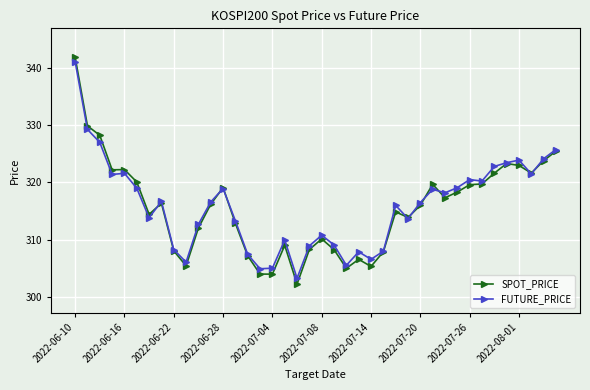

What is the value of the SPOT_PRICE point at the 31st from the left?

317.3